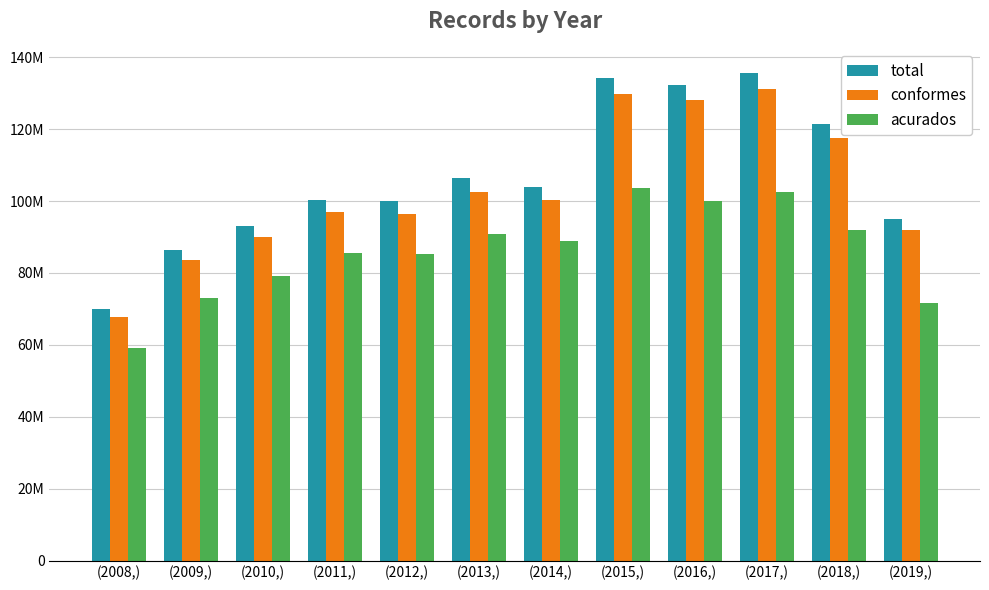

What are all the series names shown in the legend?

total, conformes, acurados